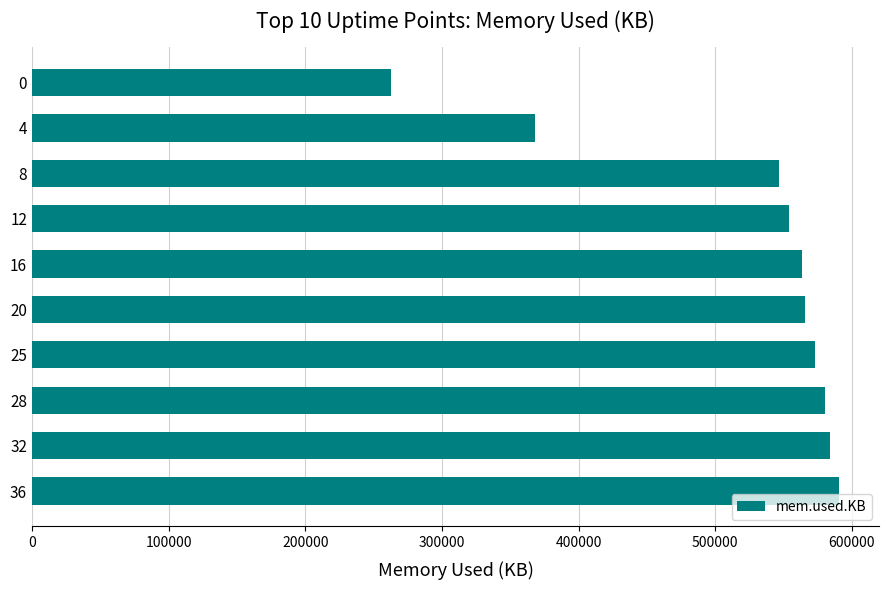

Is it true that the value at 28 is 580604?

True